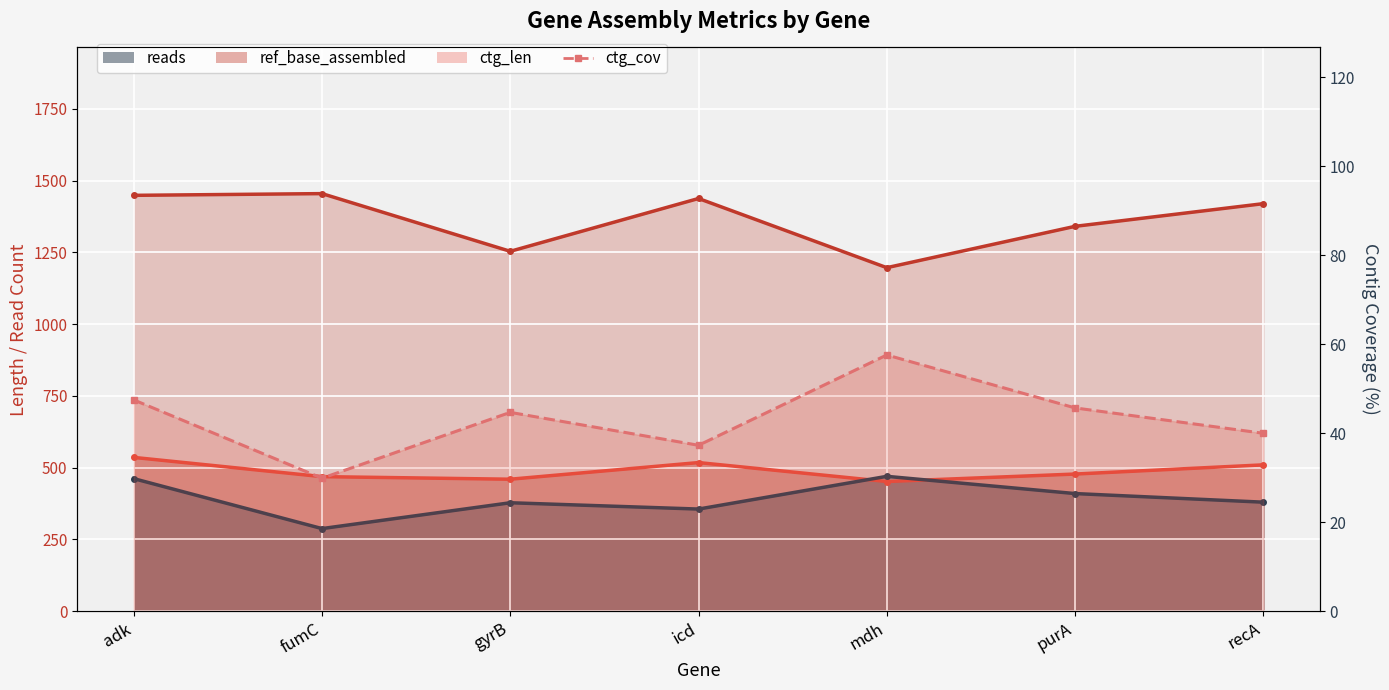

Is it true that the value at recA is 25.6?

False